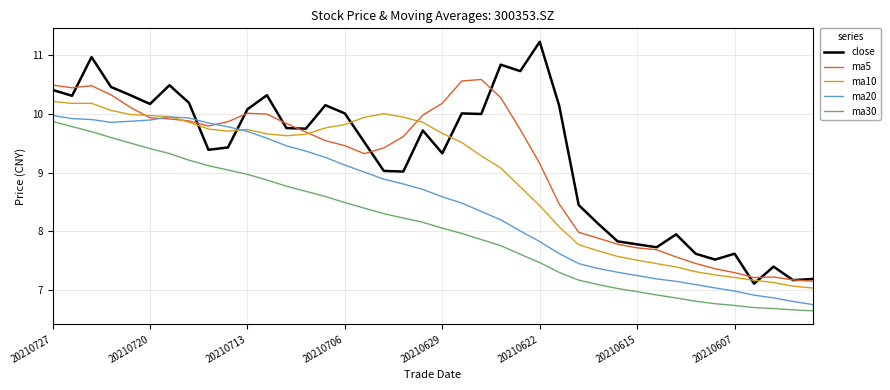

True or false: ma20 has more than 0 points higher than both neighbors.

True